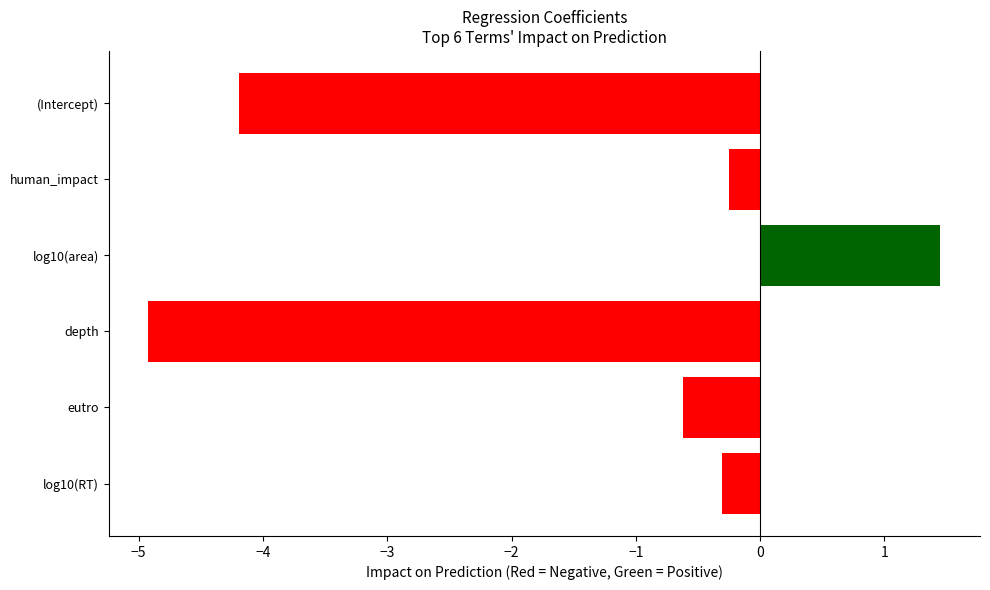

At which label is the value closest to -1?

eutro